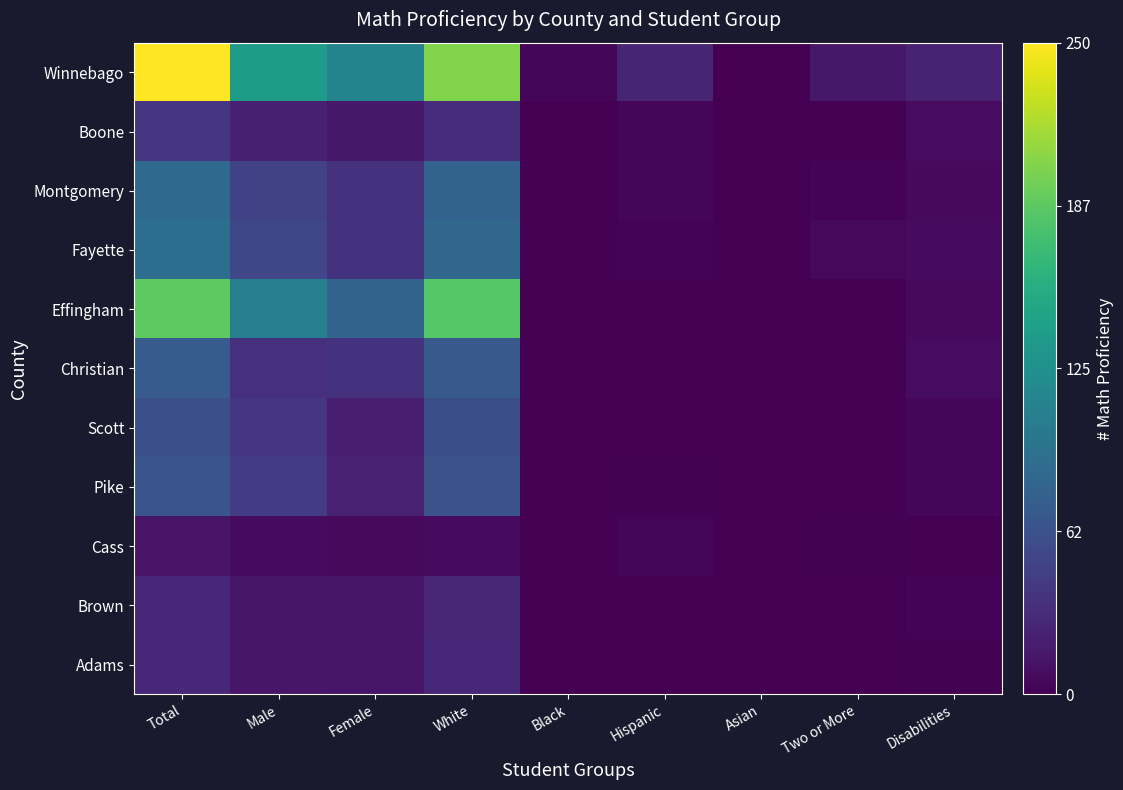

What is the difference between the highest and lowest values at Hispanic?

26